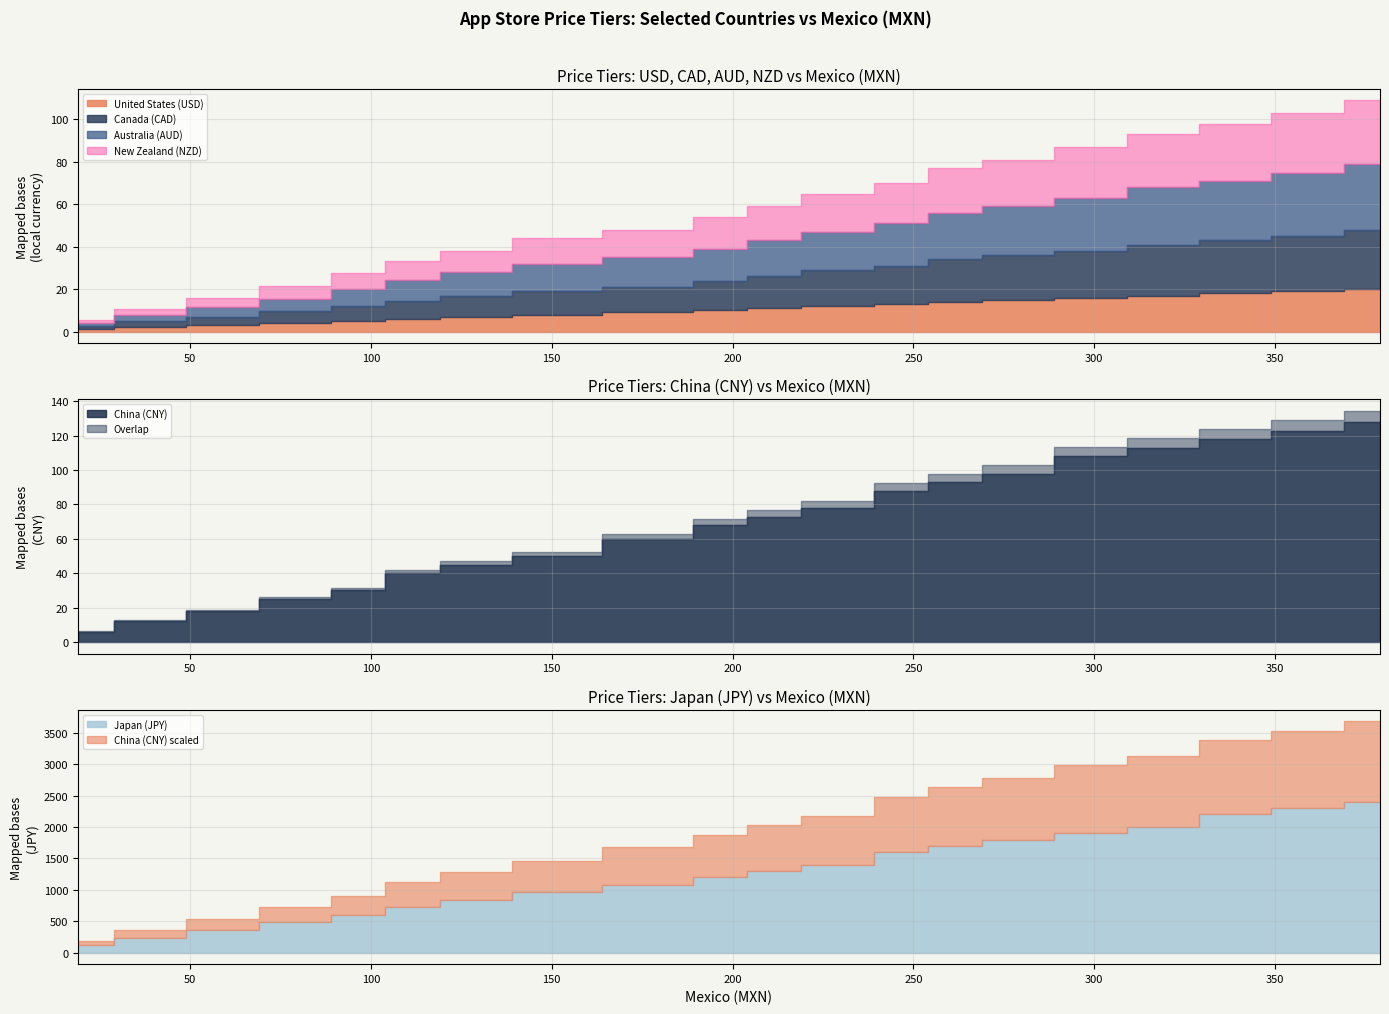

What is the value of the China (CNY) point at the 11th from the left?

73.0